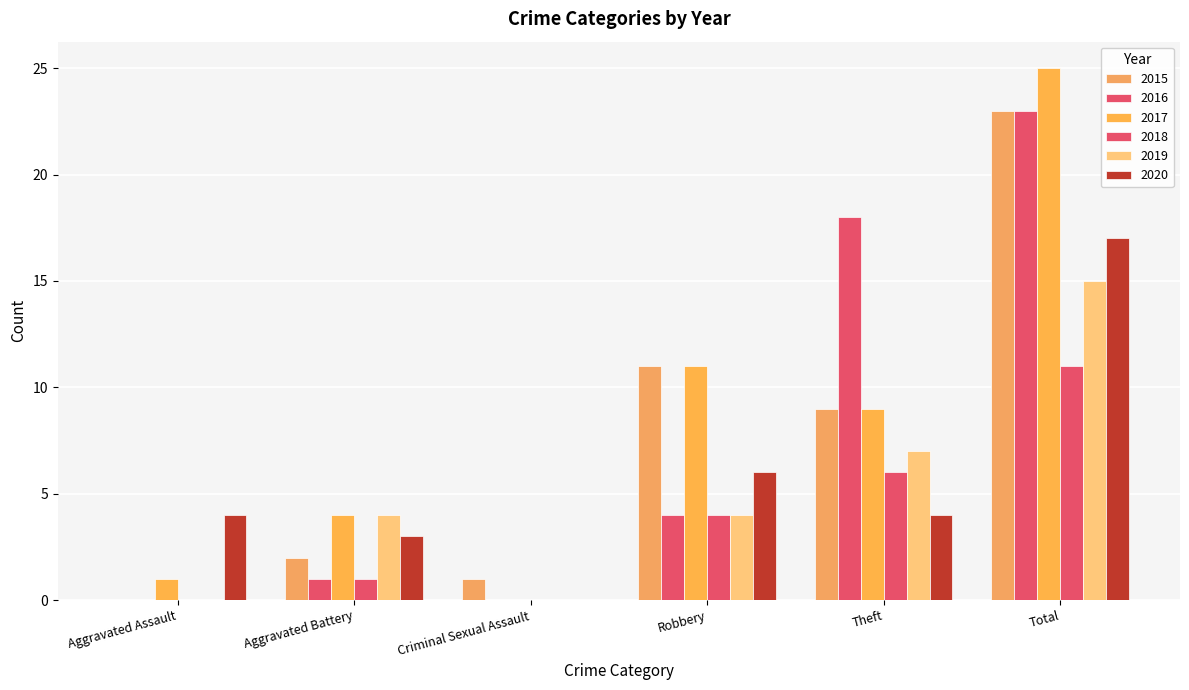

What is the difference between the maximum and minimum values in the 2018 series?

11